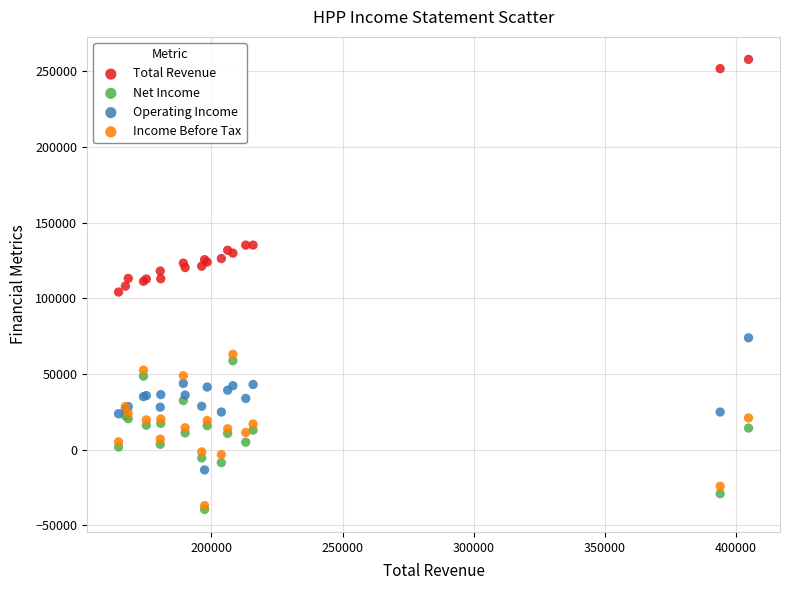

Which series has the widest spread of Y values?

Total Revenue